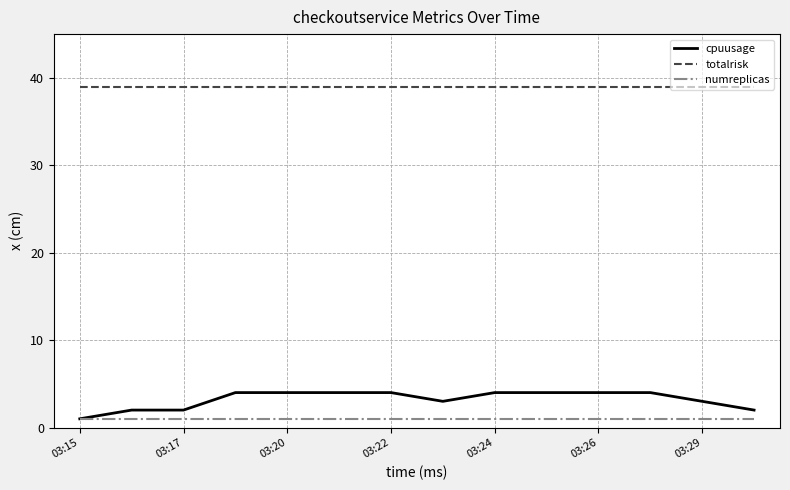

What is the greatest value displayed?

39